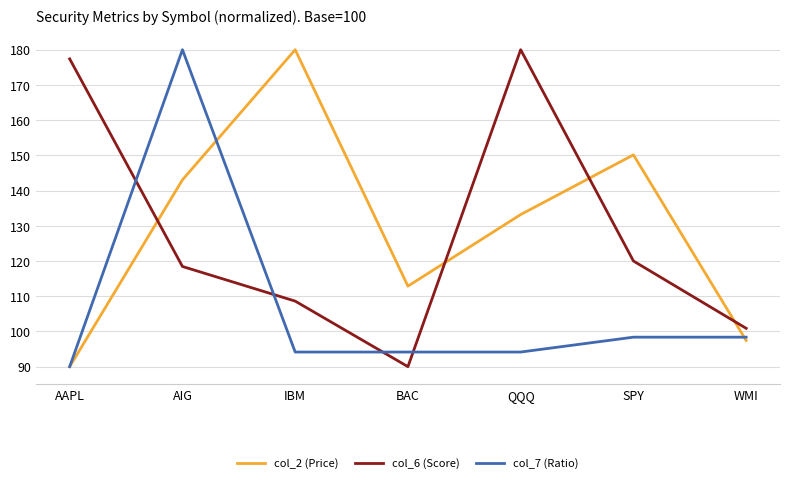

Between which two adjacent categories do col_7 (Ratio) and col_6 (Score) first intersect?

AAPL and AIG